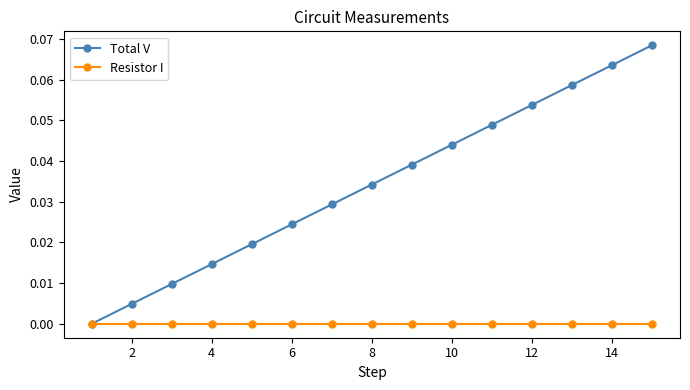

List the series in order of their peak value, highest first.

Total V, Resistor I